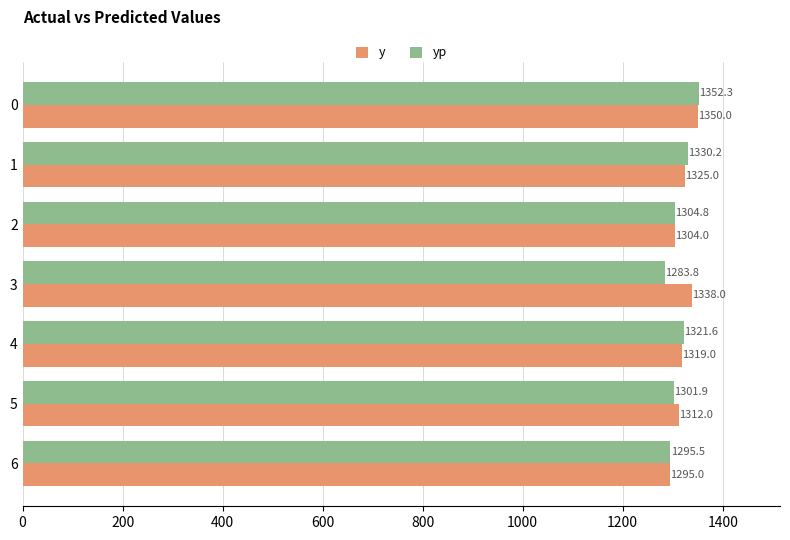

At which category does the chart reach its minimum across all series?

3